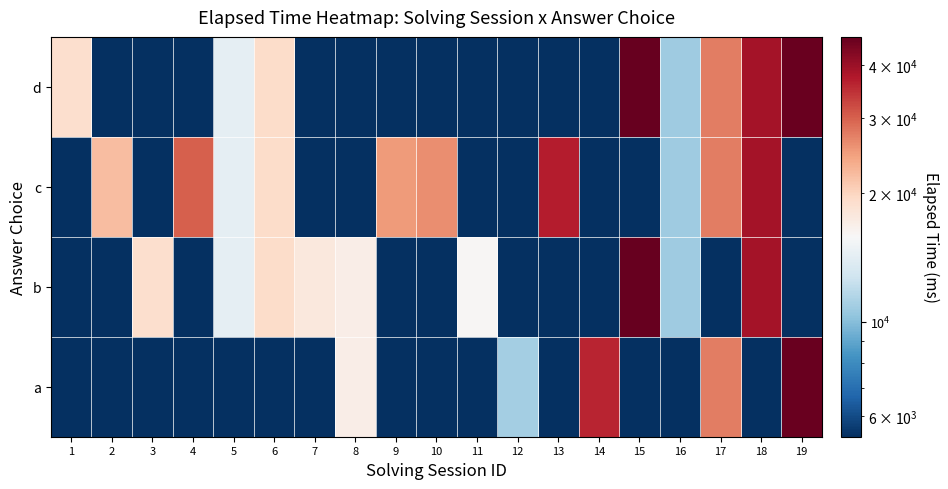

What is the difference between the highest and lowest values at 11?

10625